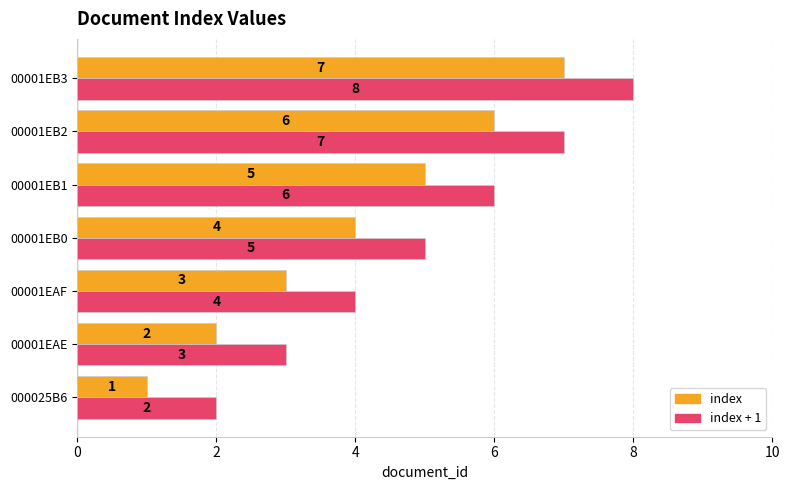

Rank the series at 00001EB2 from lowest to highest value.

index, index + 1